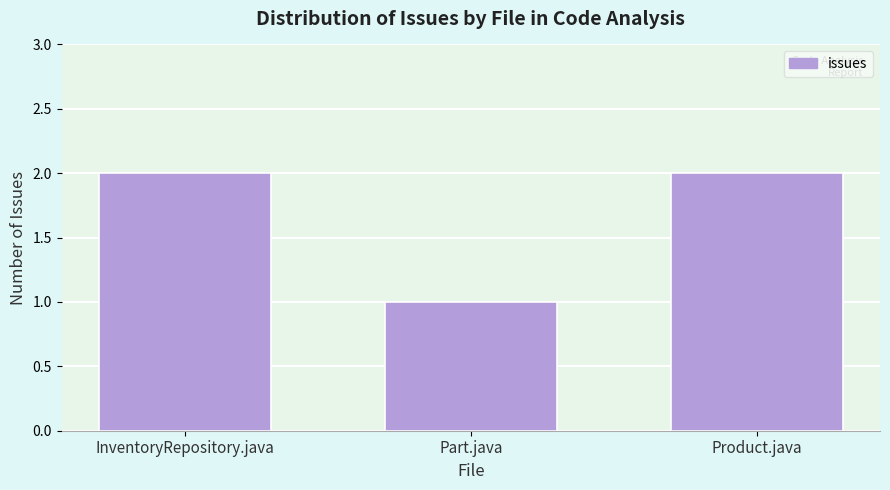

Reading left to right, what are all the values shown in this chart?

2	1	2